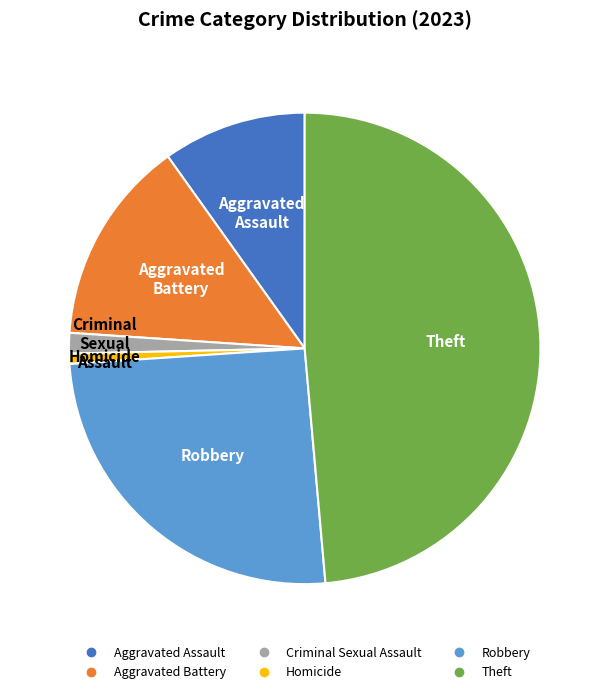

The Aggravated Battery slice represents 26% of the pie. True or false?

False